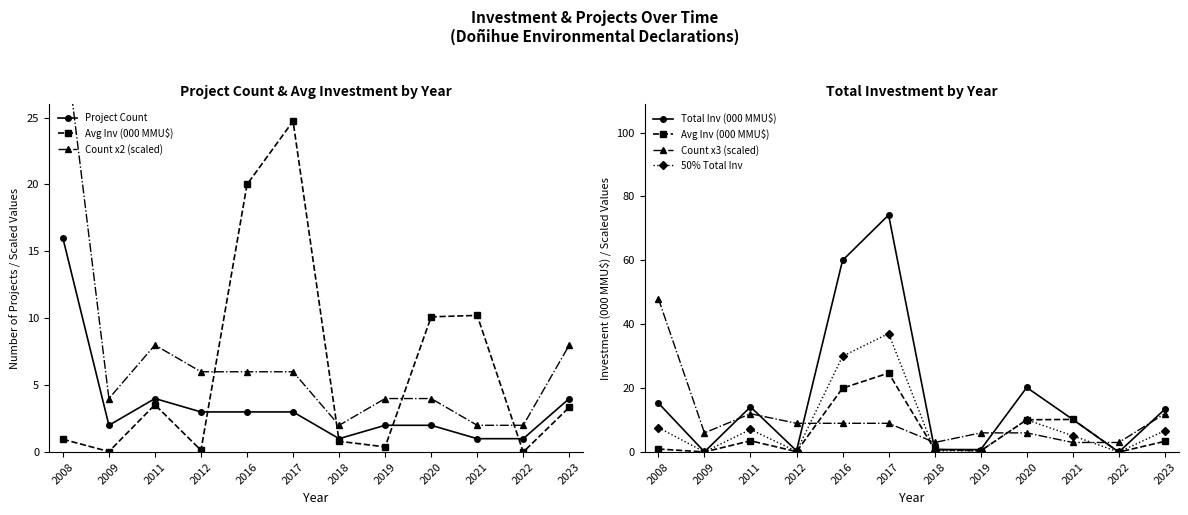

What are all the series names shown in the legend?

Project Count, Avg Inv (000 MMU$), Count x2 (scaled), Total Inv (000 MMU$), Count x3 (scaled), 50% Total Inv